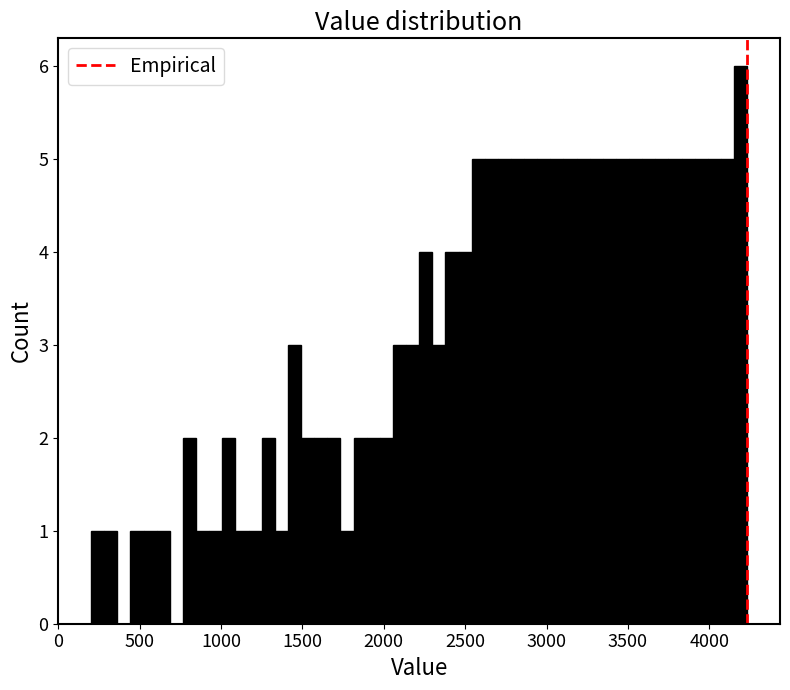

Read against the x-axis, roughly where is the centre of the tallest bar?

4200